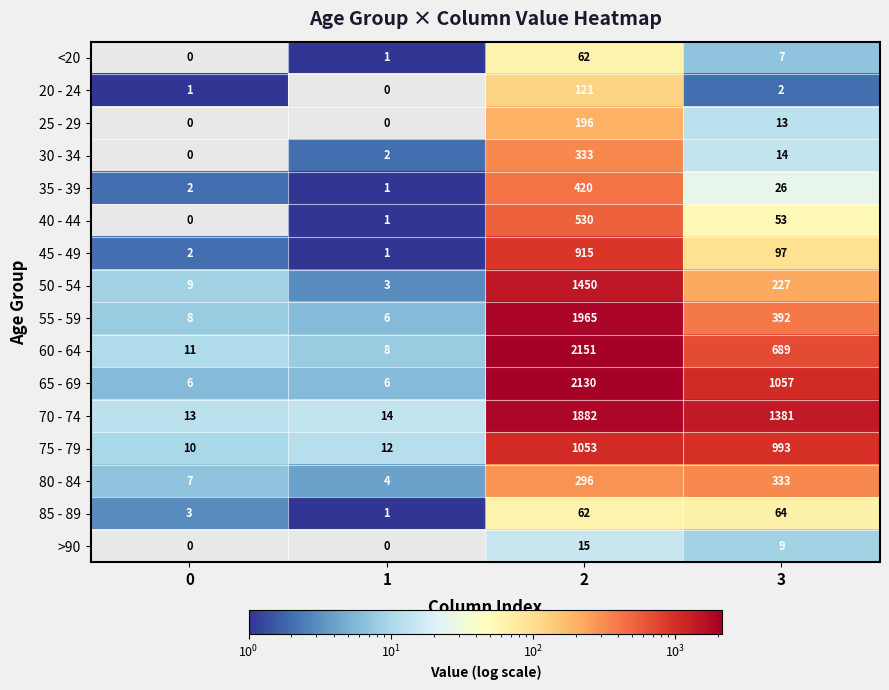

True or false: 65 - 69 has a value of 6 at 0.

True